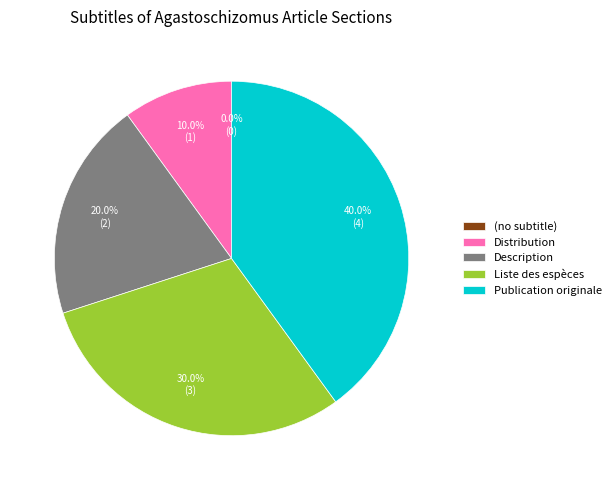

Is there any slice that represents more than half of the pie?

No